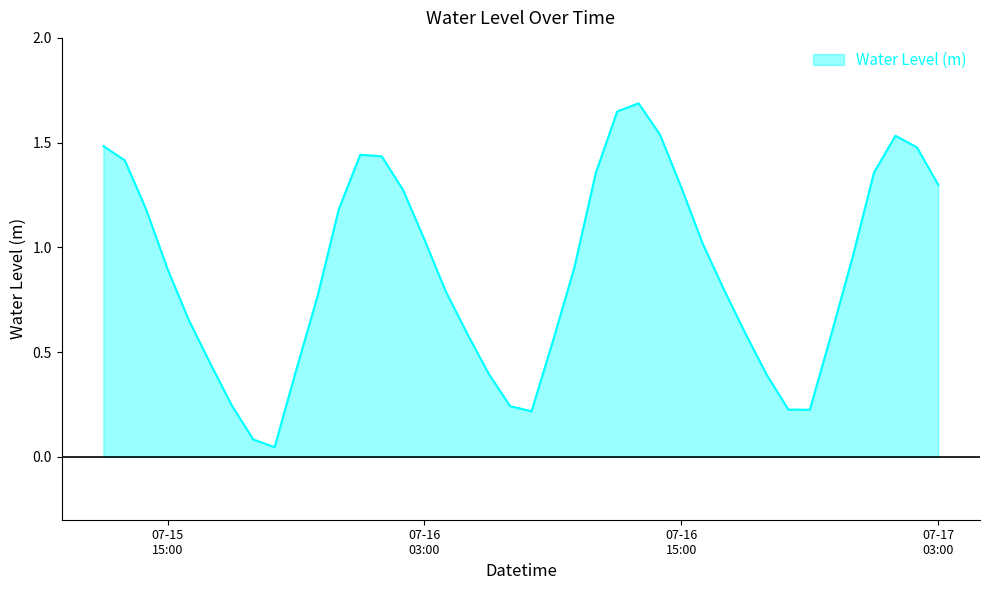

What is the maximum value shown in the chart?

1.7